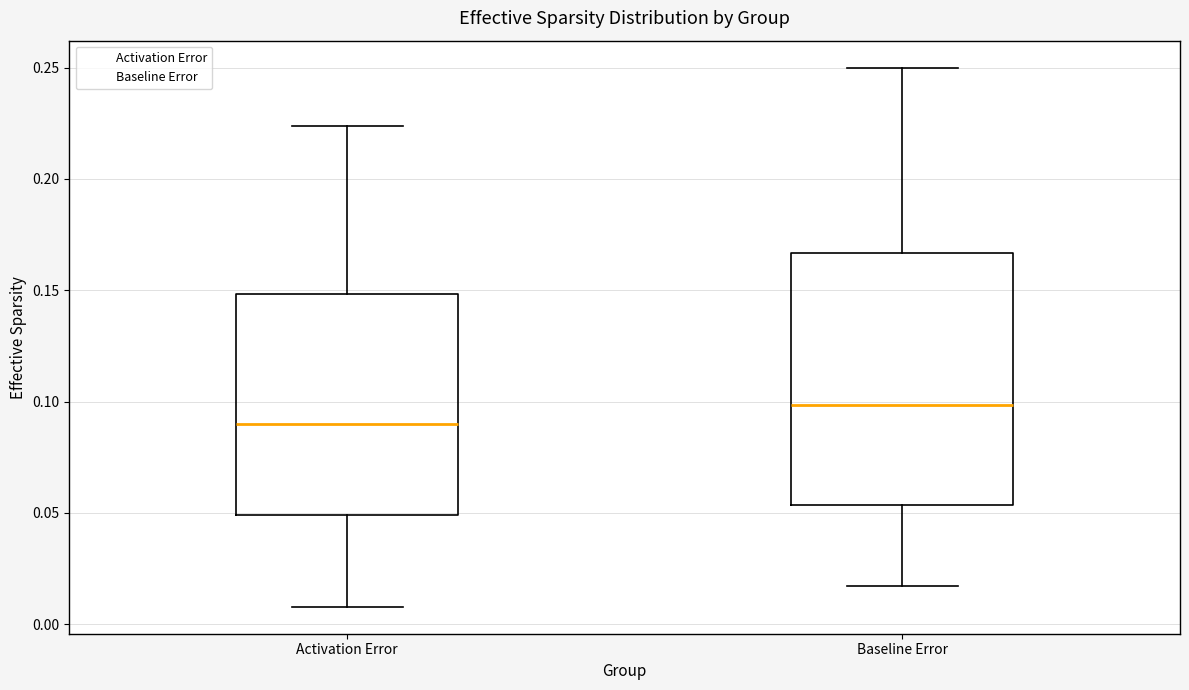

Which box is the tallest, from its lower edge to its upper edge?

Baseline Error